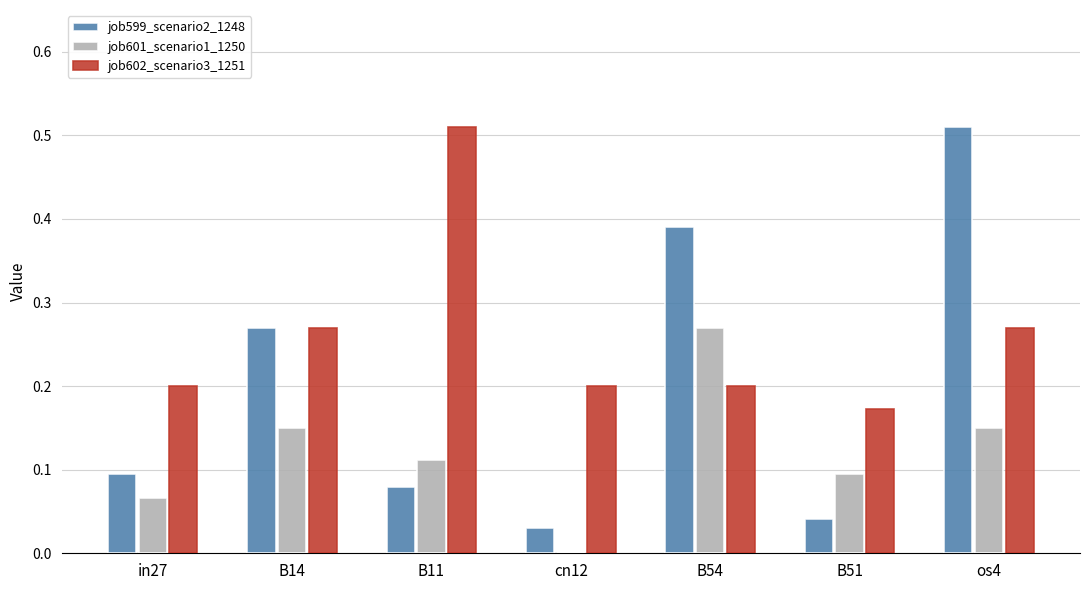

At which category is the sum across all series the highest?

os4